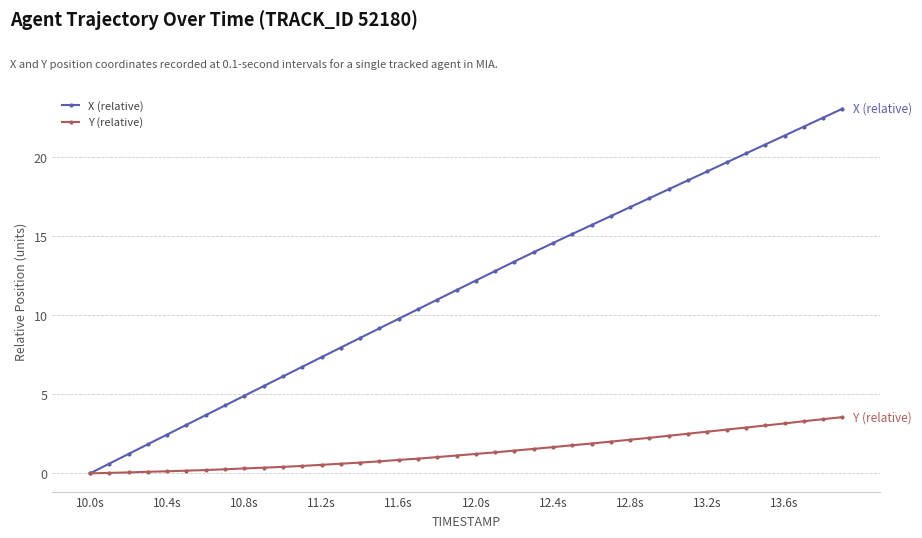

Which series has the largest total across all categories?

X (relative)